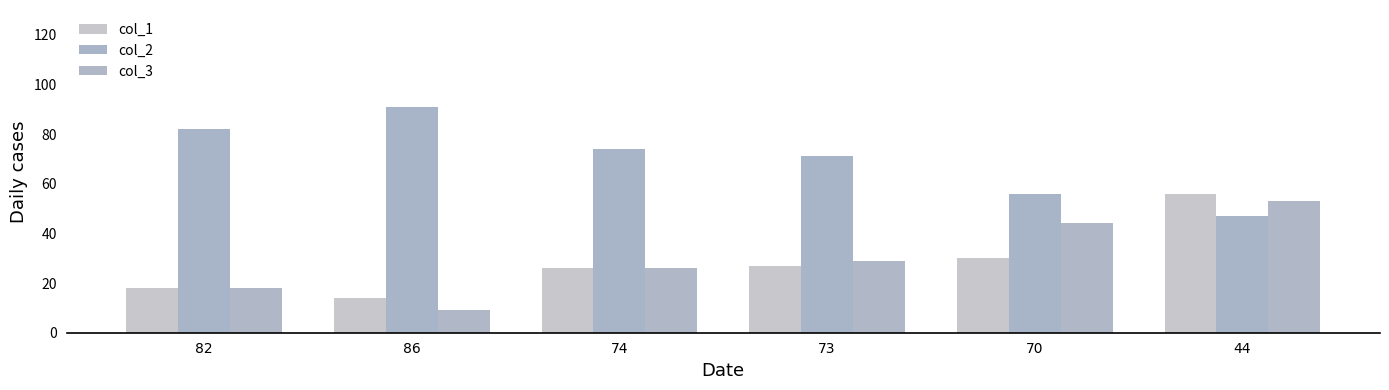

At which category is the sum across all series the highest?

44